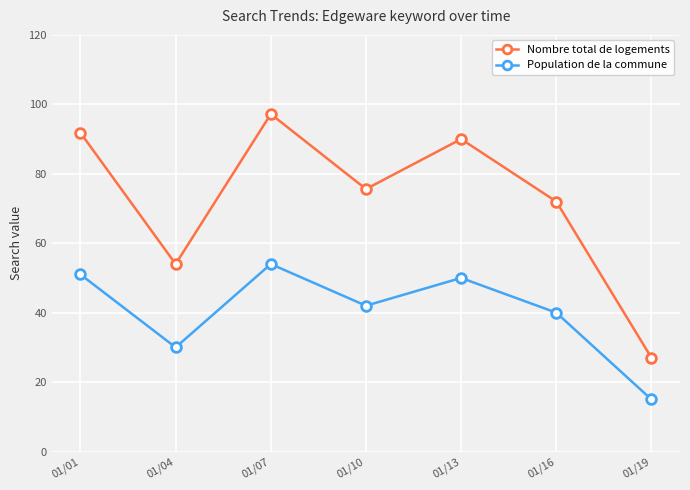

What is the maximum value for Population de la commune?

54.0